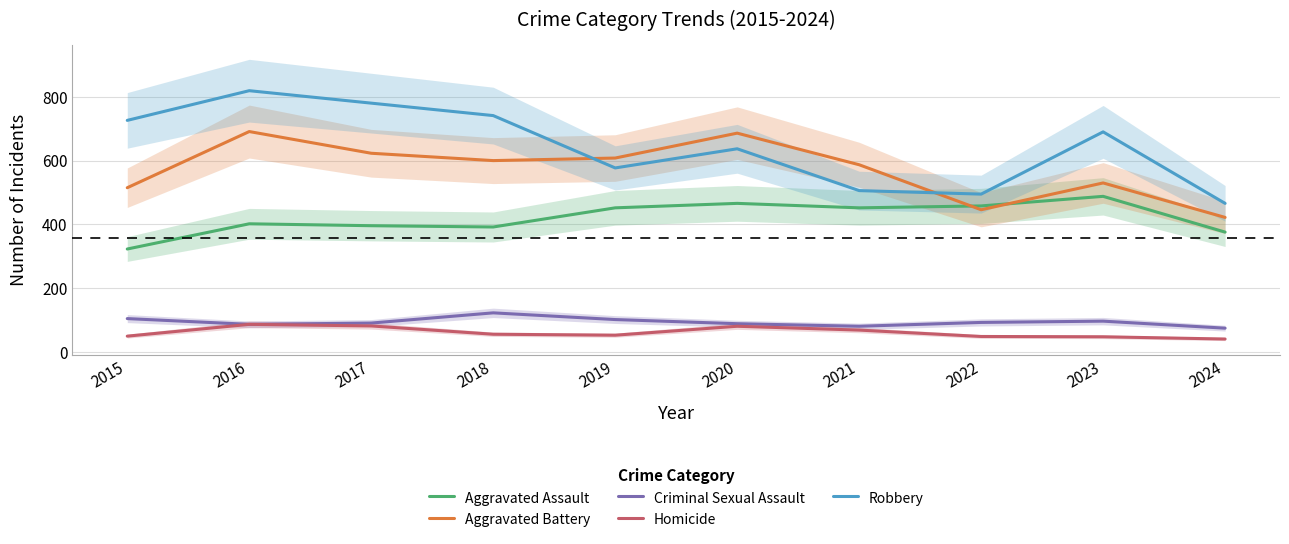

True or false: Robbery has more than 1 points higher than both neighbors.

True